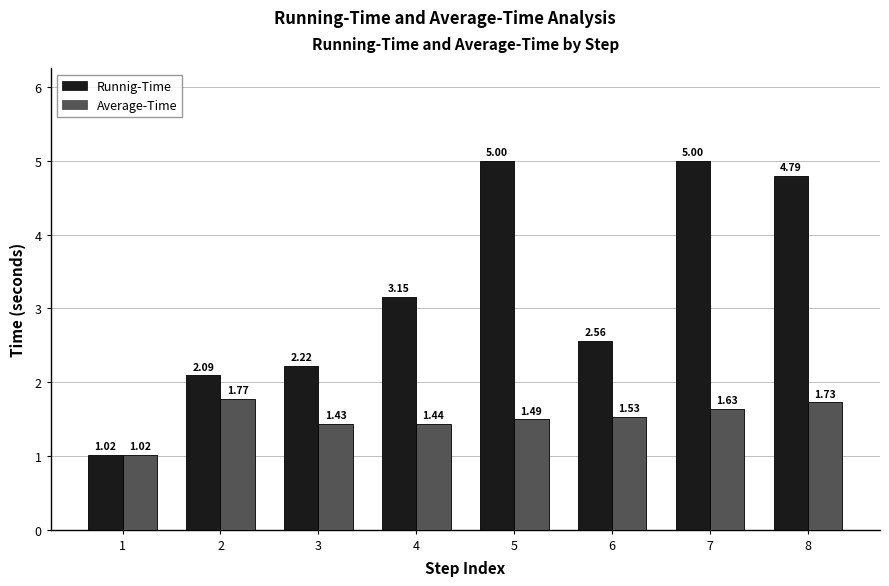

At how many categories does at least one series exceed 1?

8